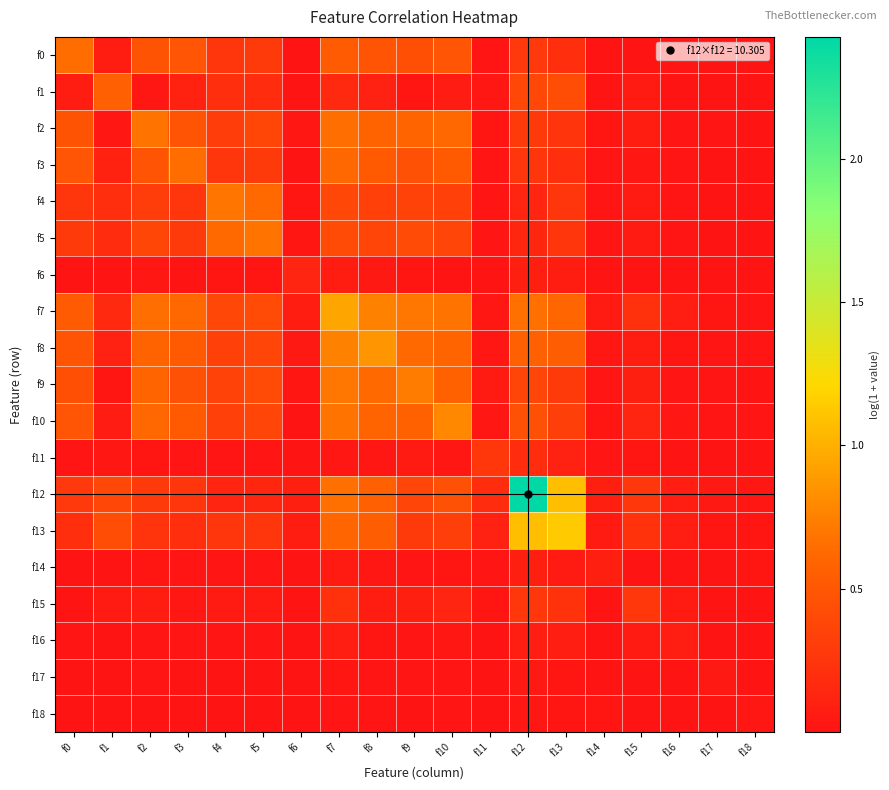

Which series has the largest range (max minus min)?

f12